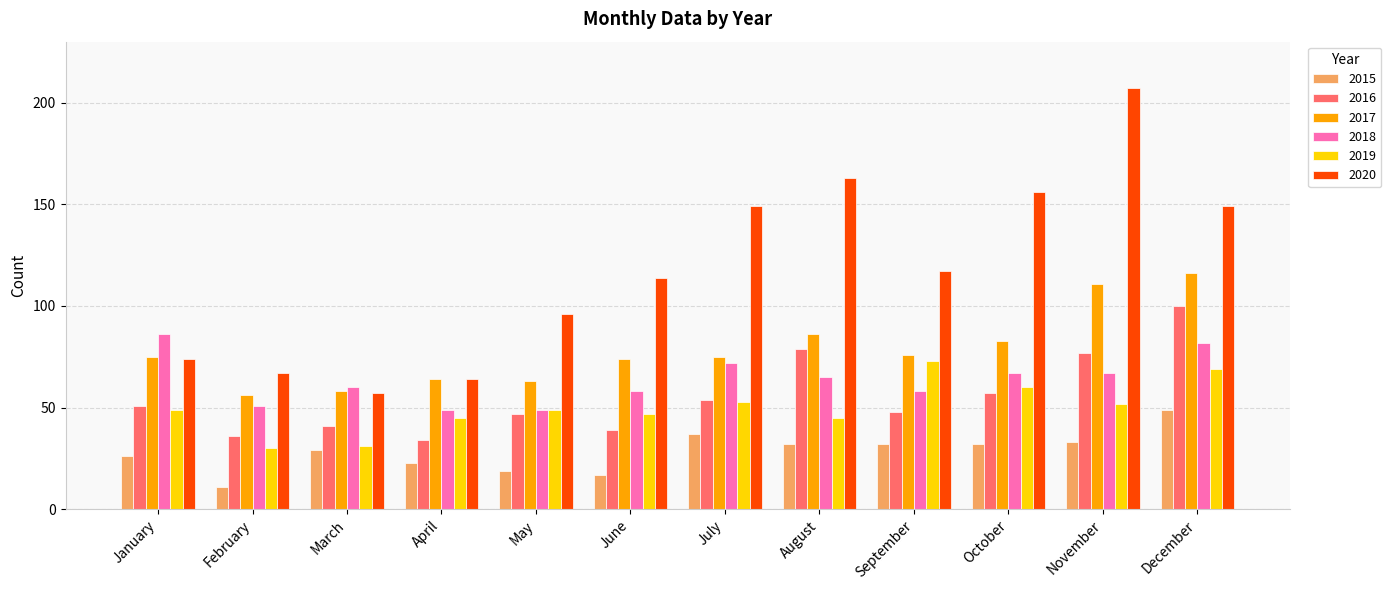

List the series in order of their peak value, highest first.

2020, 2017, 2016, 2018, 2019, 2015